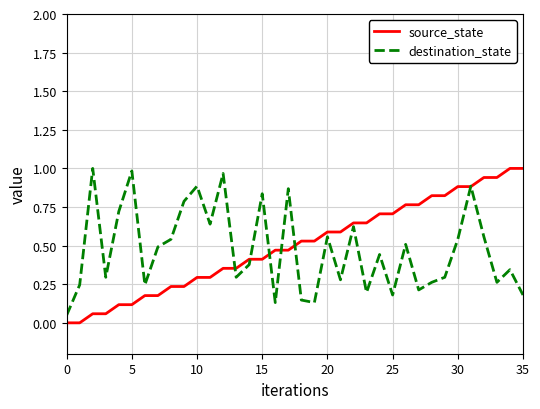

What is the label of the 13th point from the right?

23